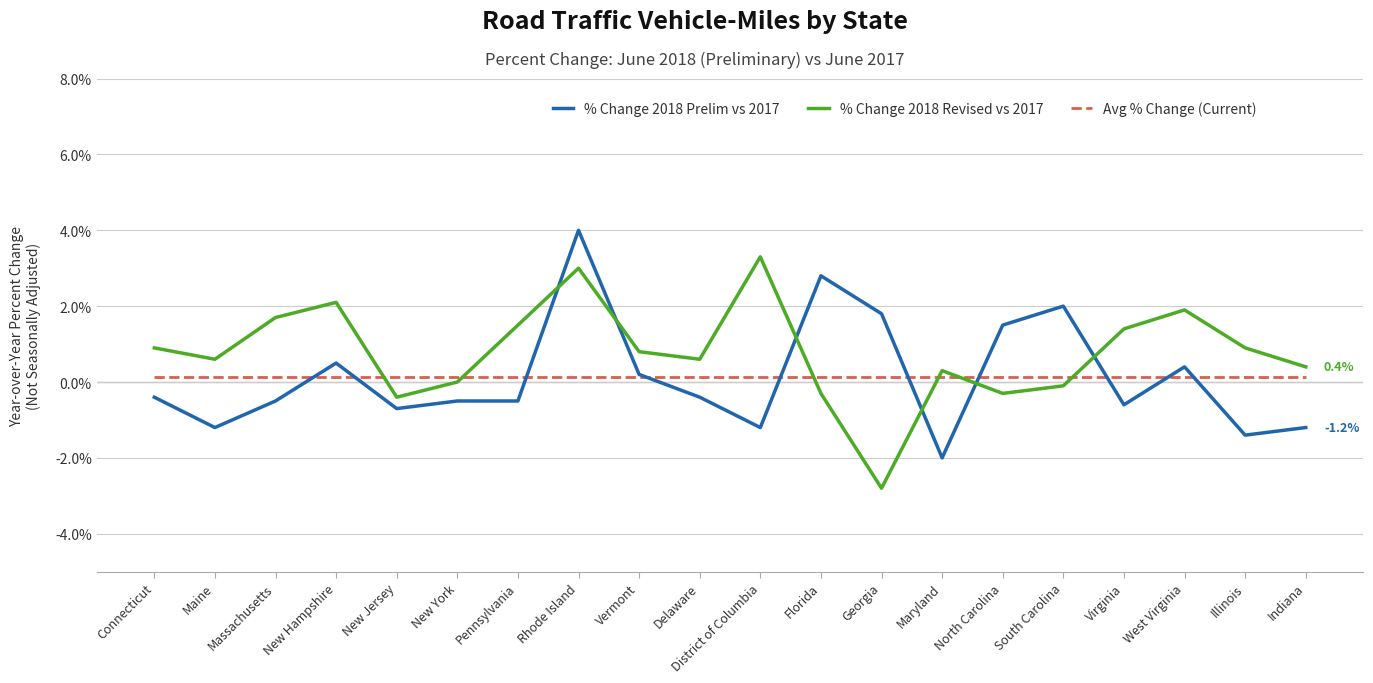

Which category has the lowest value across all series?

Georgia